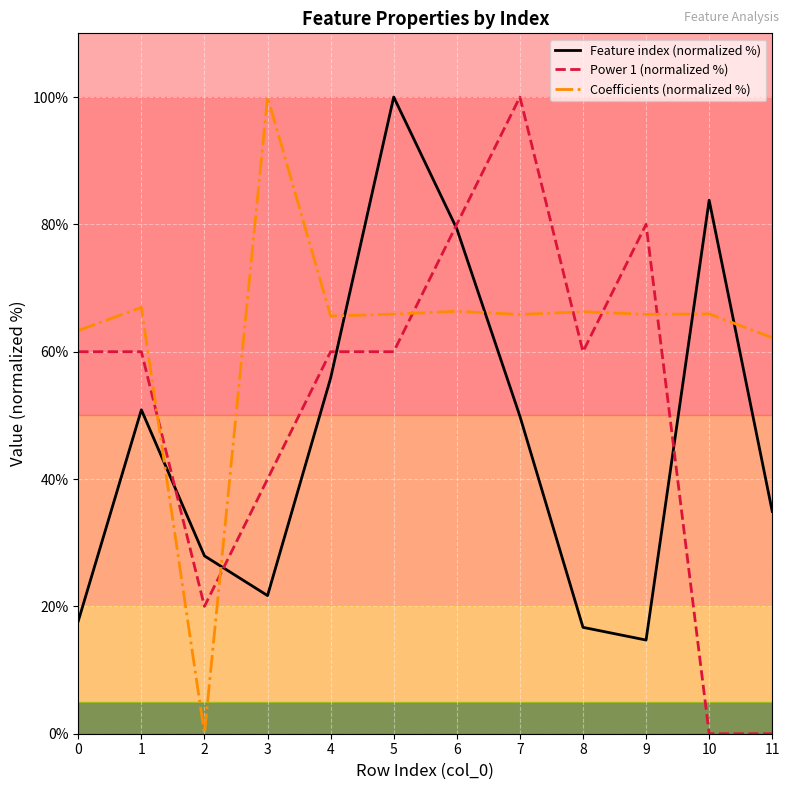

At 1, list the series in order from smallest to largest.

Feature index (normalized %), Power 1 (normalized %), Coefficients (normalized %)